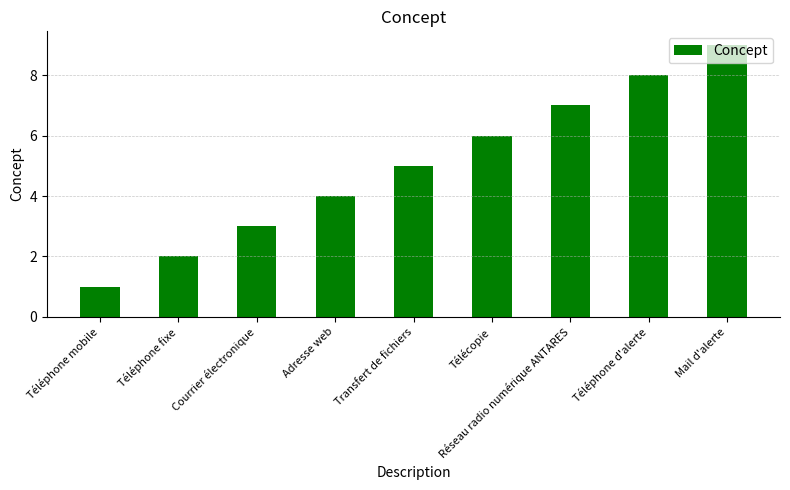

What is the sum of all values?

45